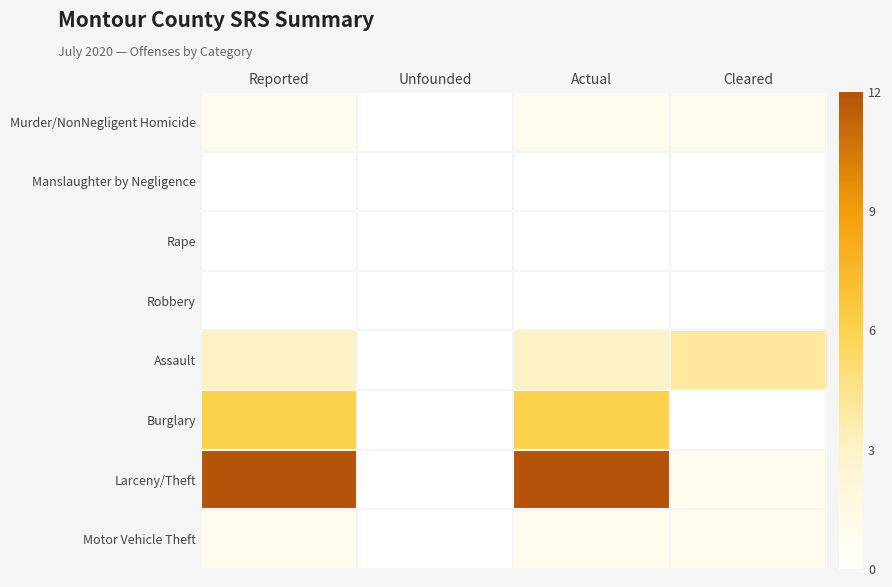

Count the number of data series in this chart.

8